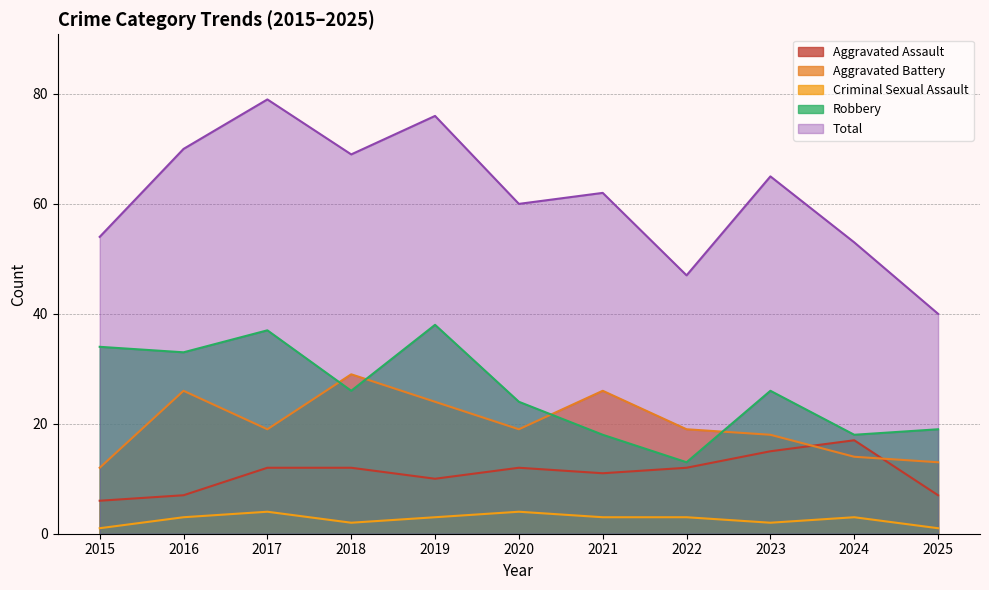

What is the difference between the highest and lowest values at 2018?

67